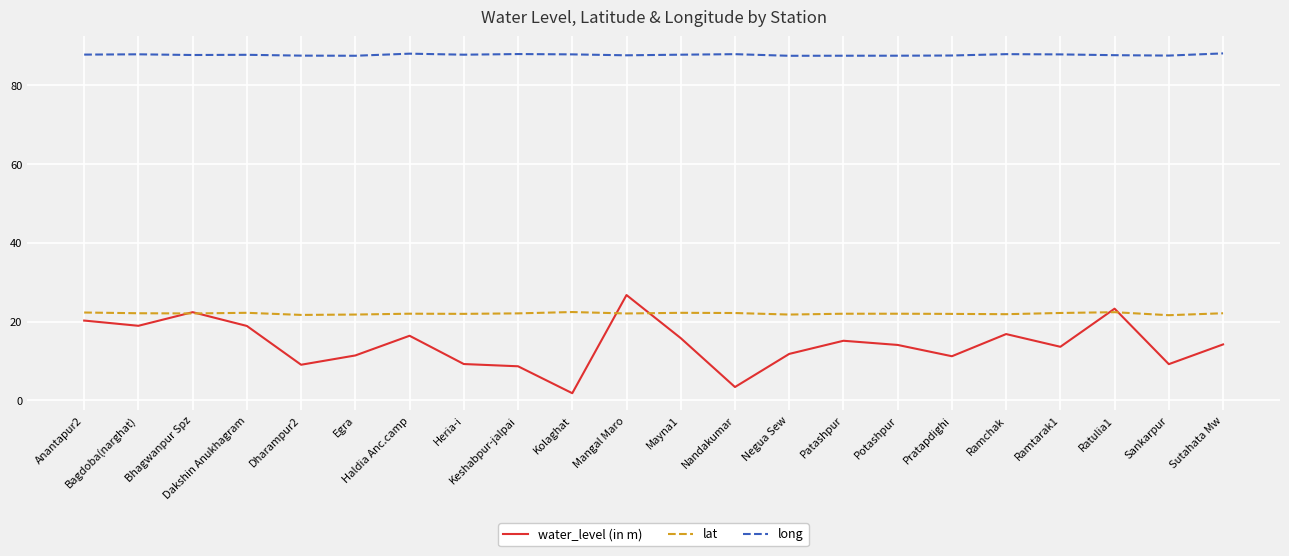

What is the smallest value displayed?

1.8